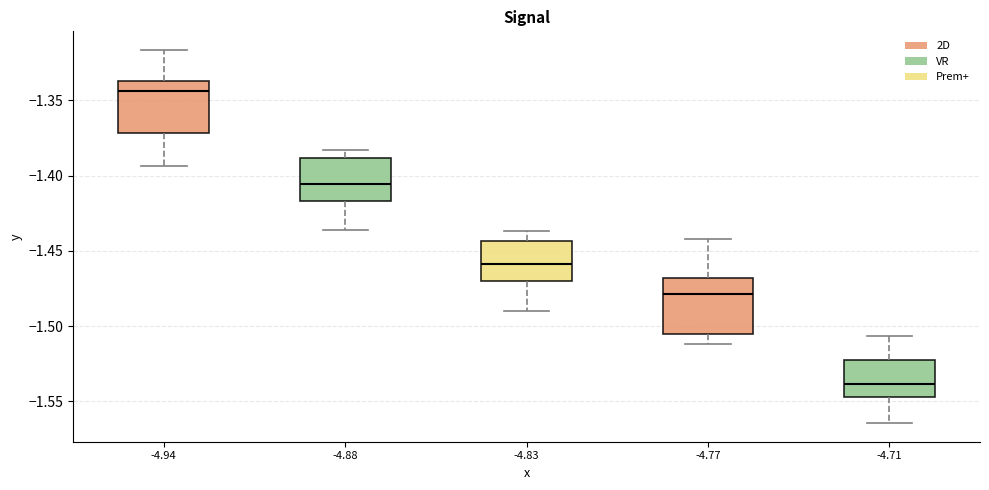

Which box's median line is the highest?

-4.94